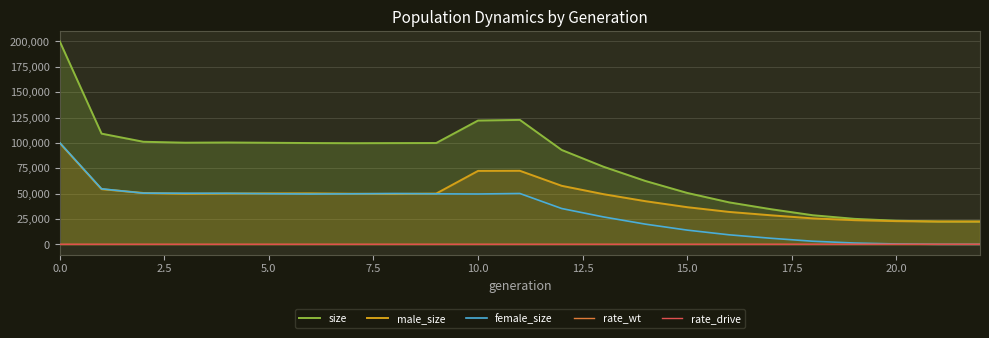

What is the highest value of the size series?

200055.0